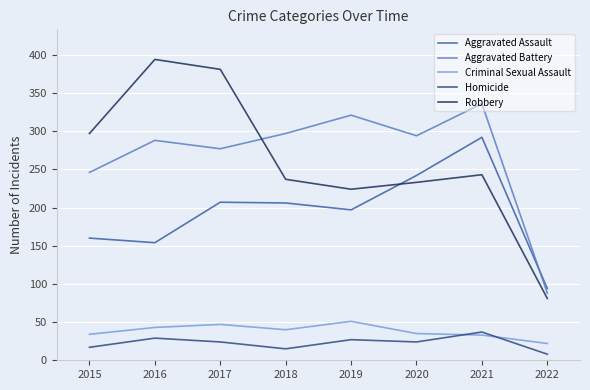

What is the total value across all series at 2021?

941